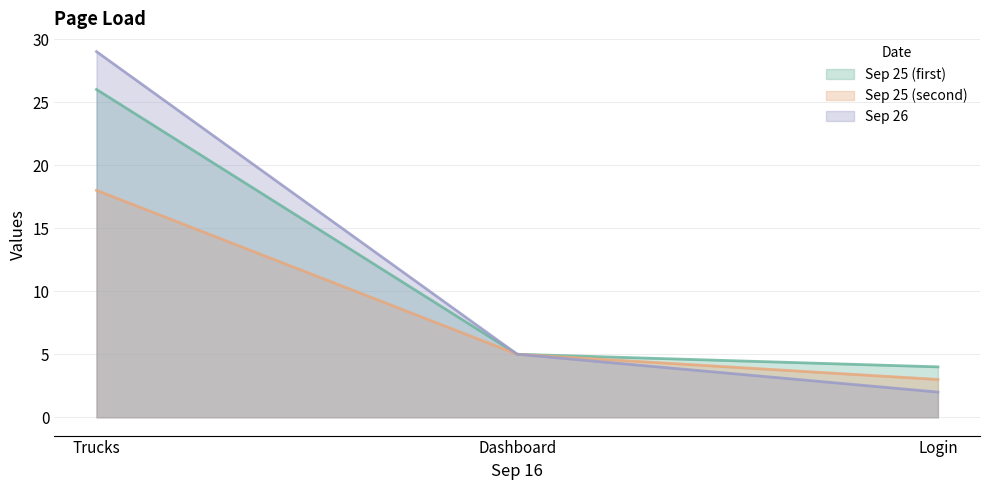

The Sep 25 (first) series shows 26 at Trucks. True or false?

True